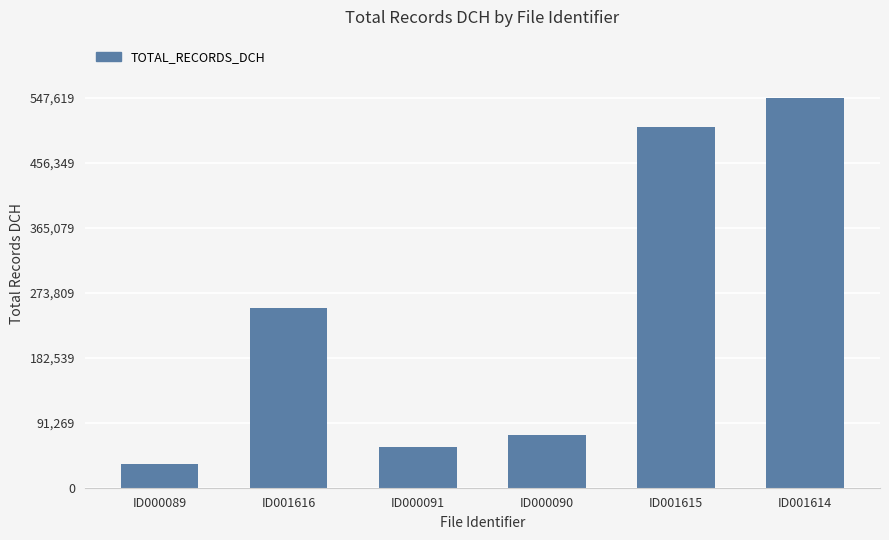

Approximately how many times larger is the value at ID000090 compared to ID001615?

0.1